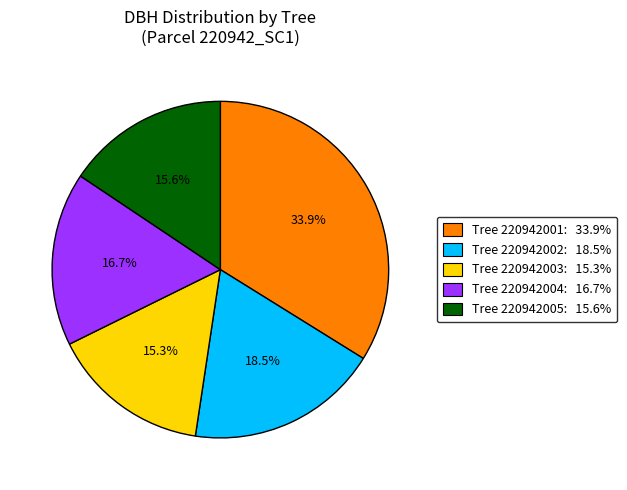

How many segments does this pie chart have?

5